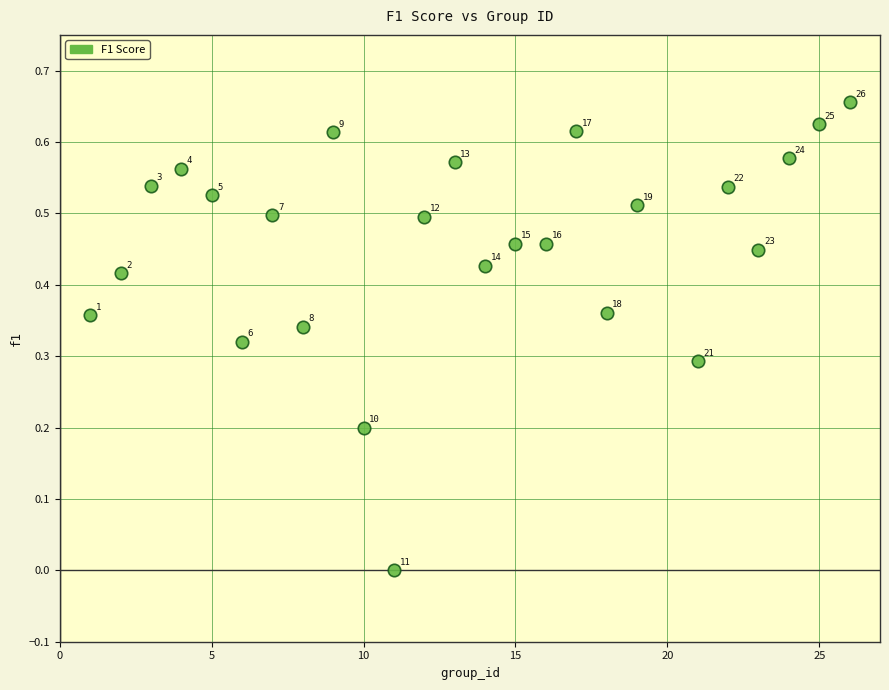

Count the number of points in this scatter plot.

25